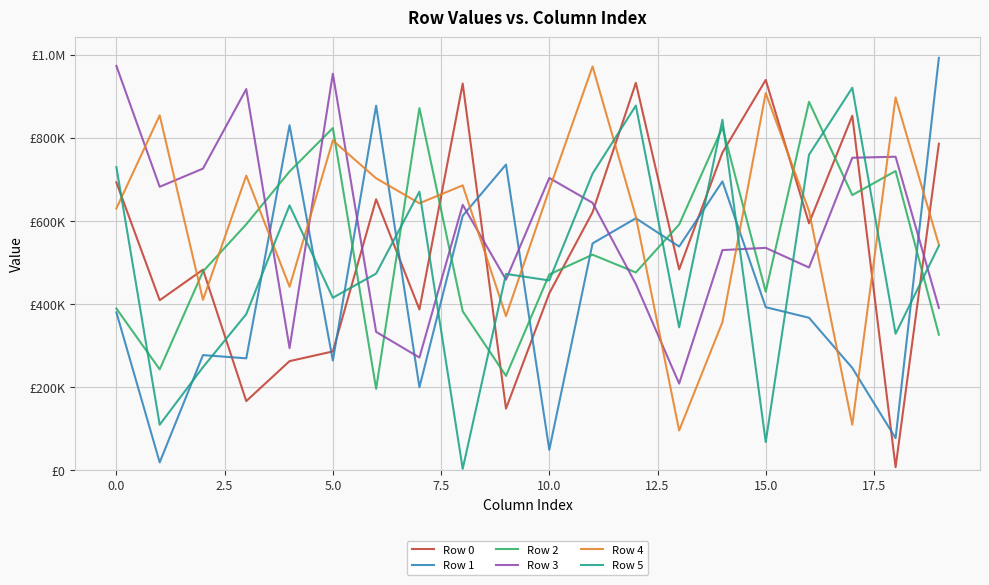

In Row 4, how many points are lower than both neighbors (excluding endpoints)?

6